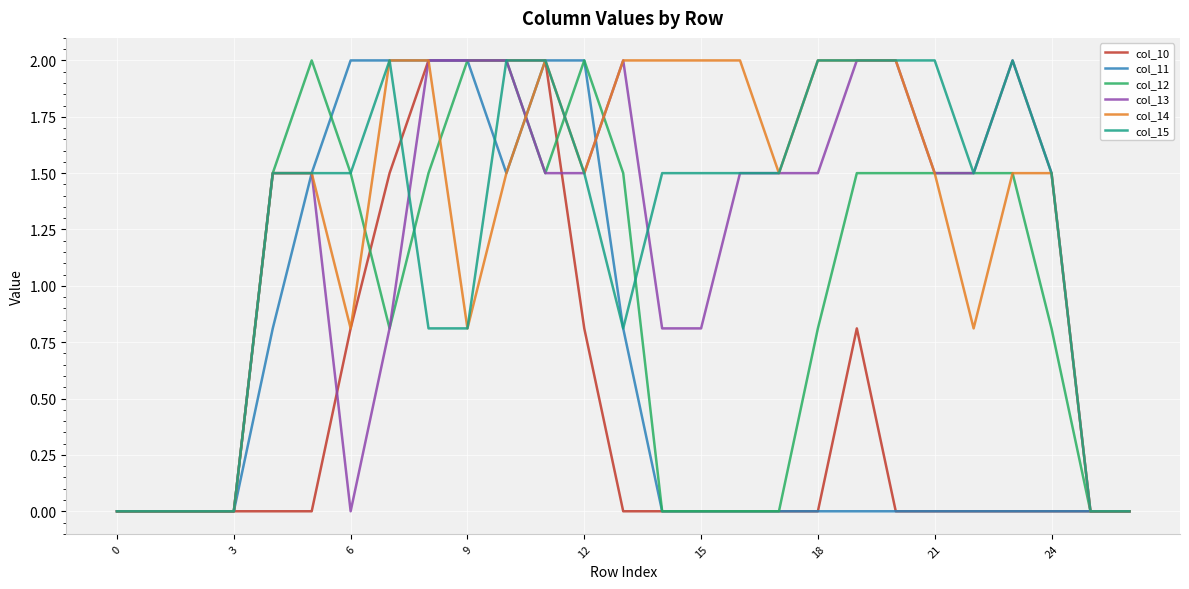

What is the greatest value displayed?

2.0